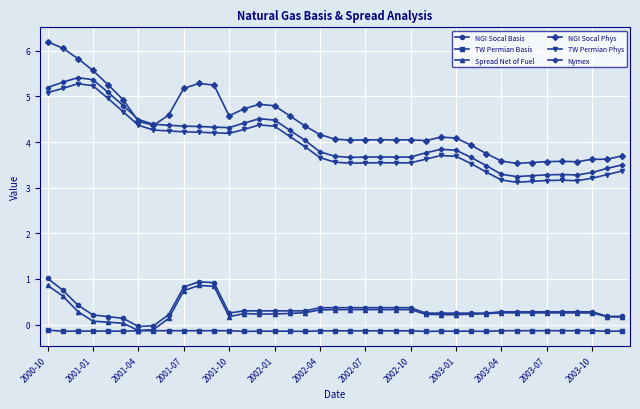

What is the maximum value for NGI Socal Phys?

6.2